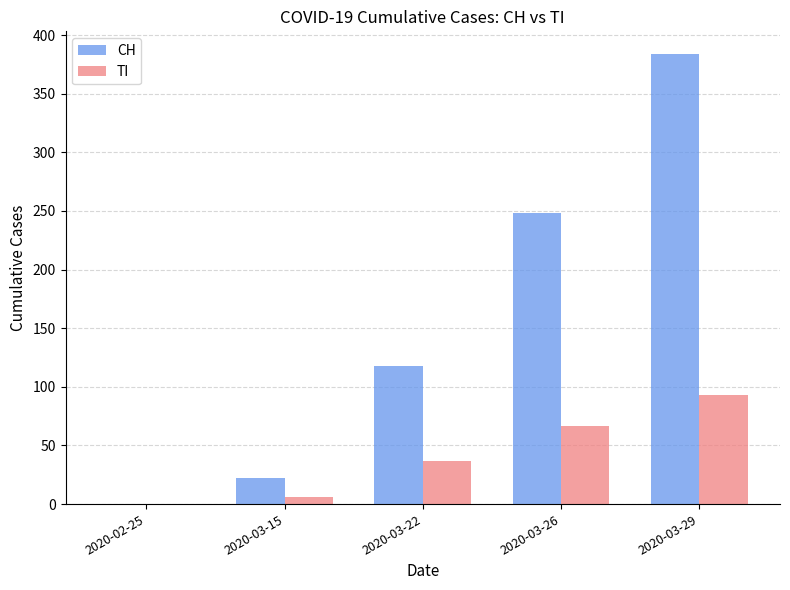

Are the bars horizontal?

No